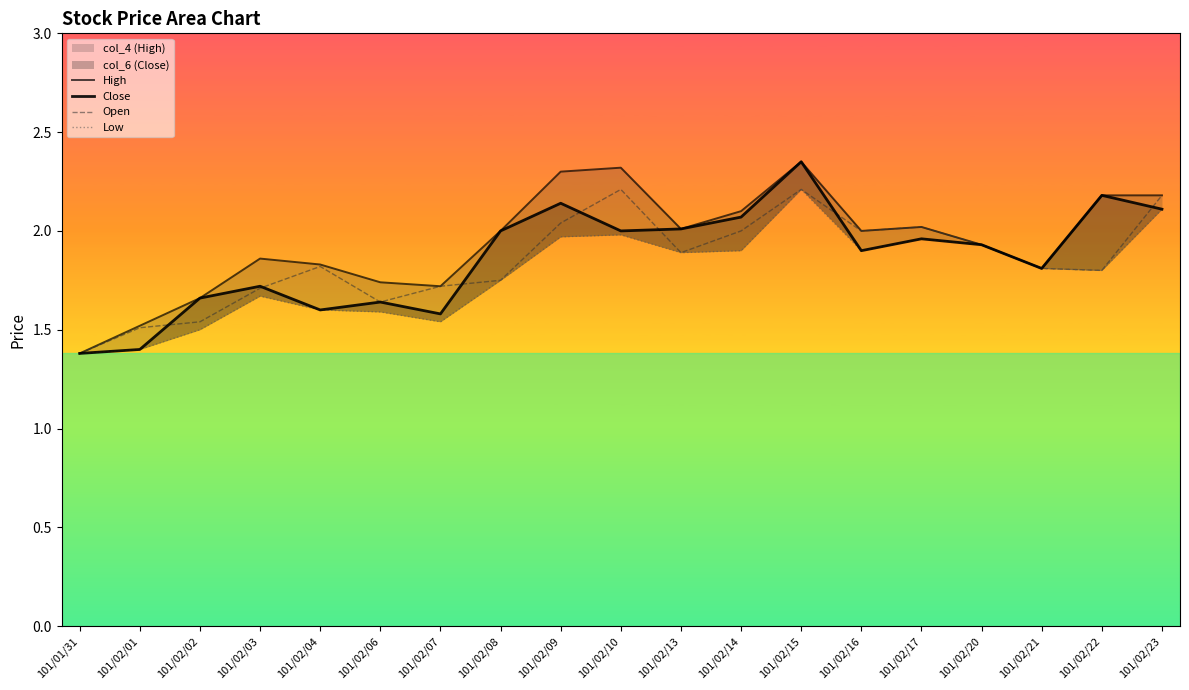

Which series has the largest range (max minus min)?

High